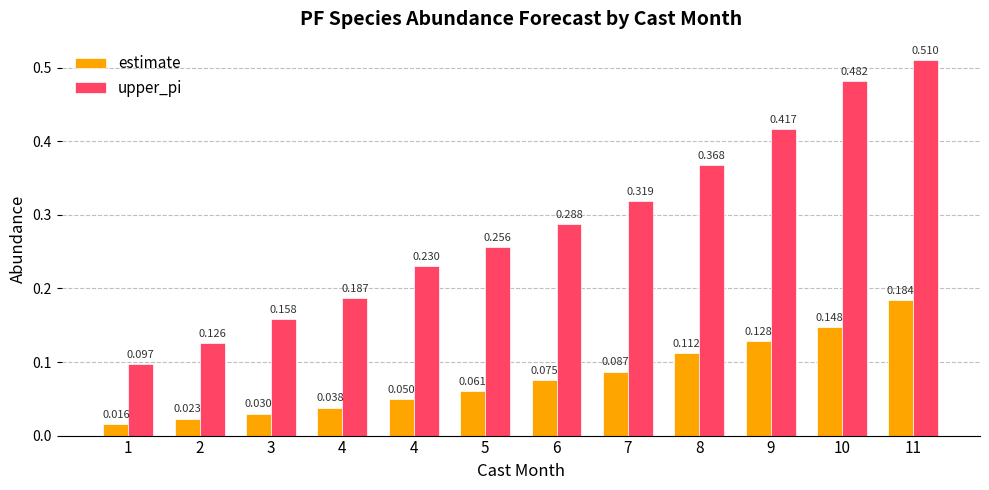

At which label is estimate closest to 0?

1